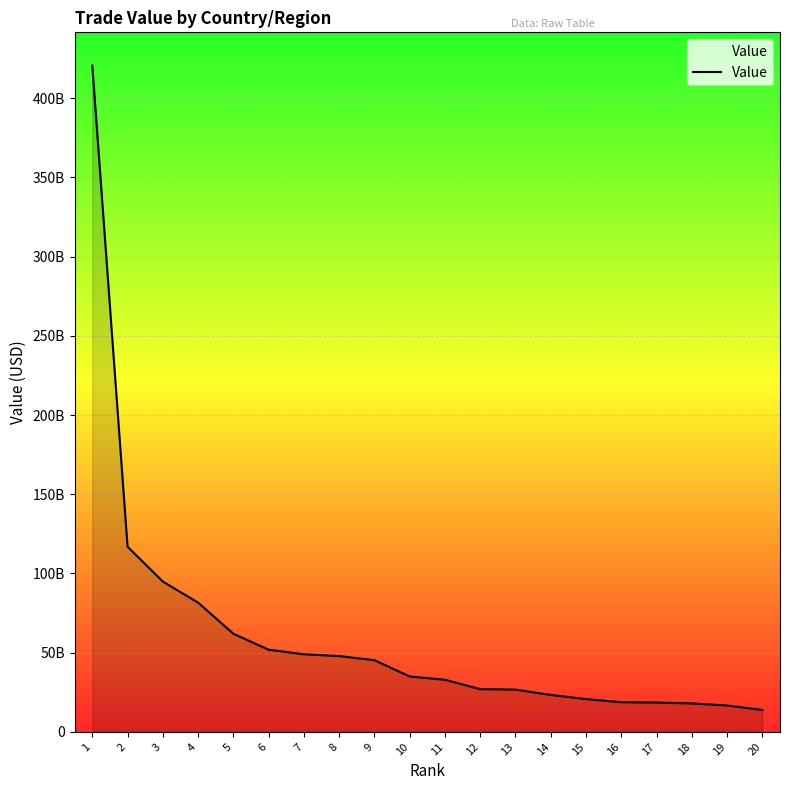

Does the chart have visible grid lines?

Yes